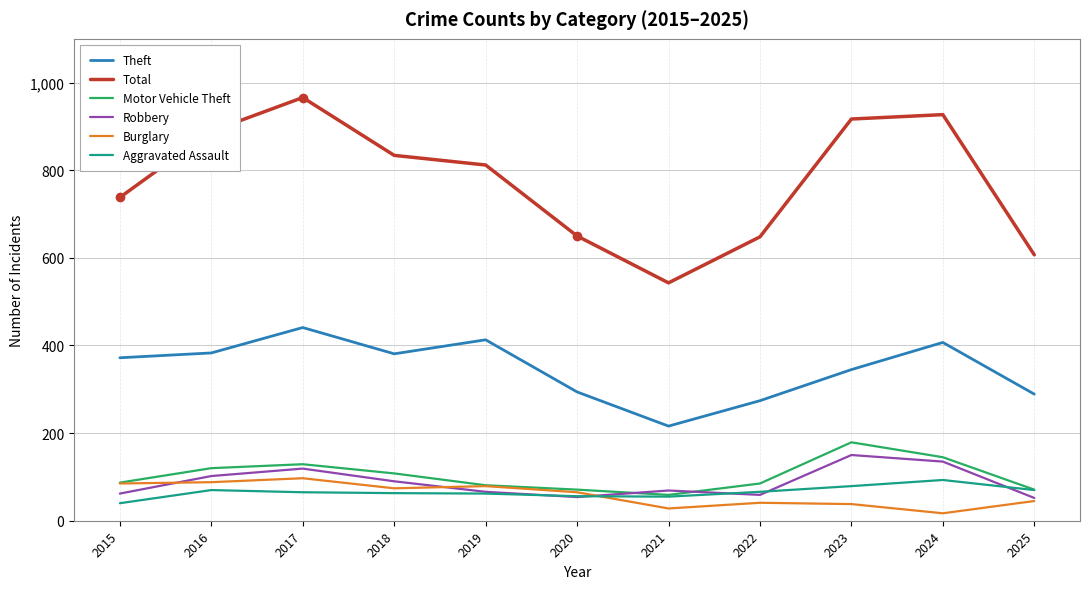

Is this an area chart (filled region under the line)?

No